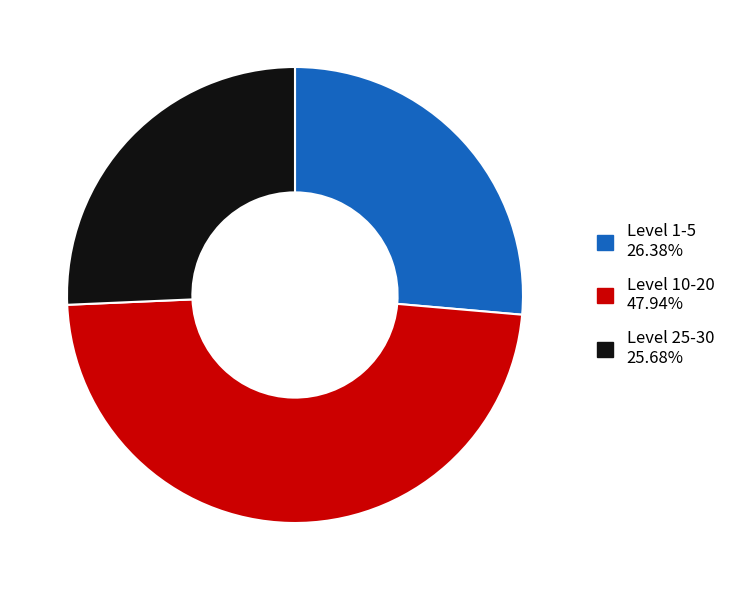

How many slices are in this pie chart?

3